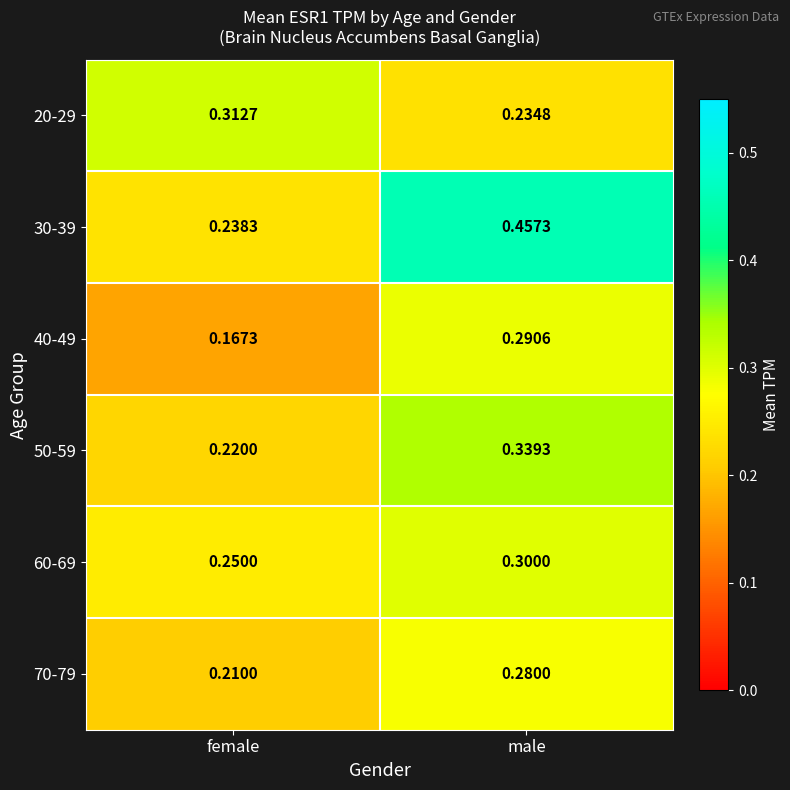

At how many categories does at least one series exceed 0?

2